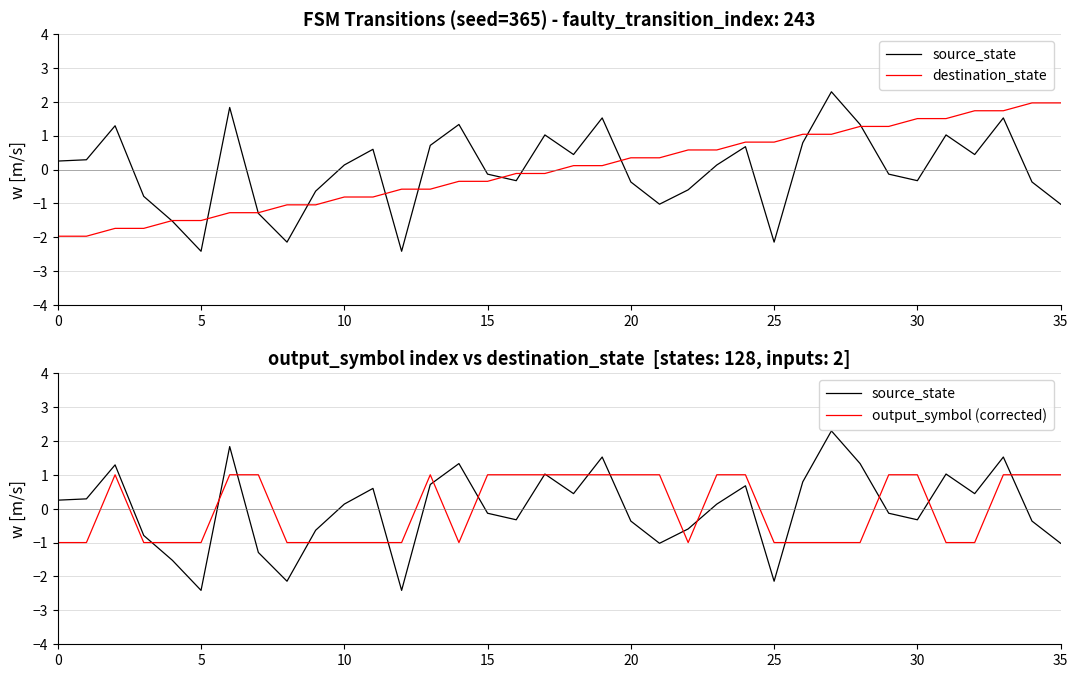

What is the smallest value displayed?

-2.4